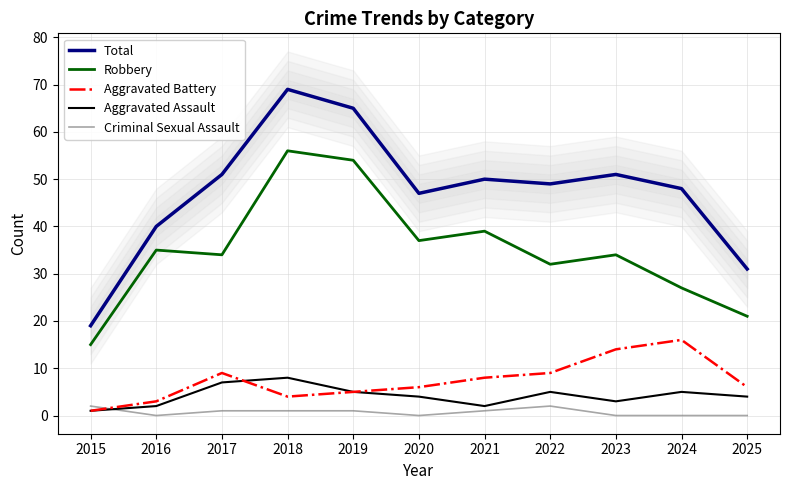

What is the approximate value of Criminal Sexual Assault at 2022?

2